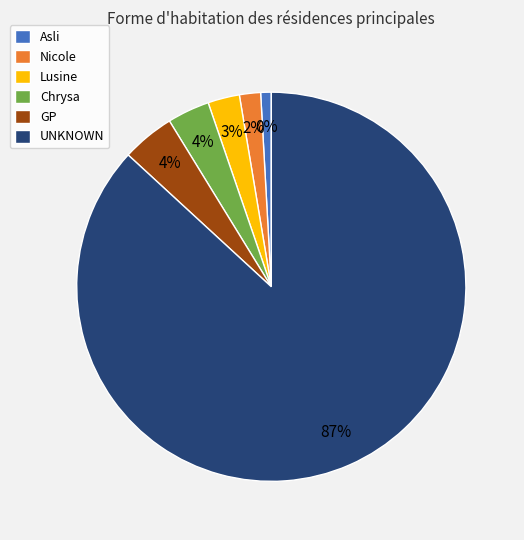

Count the number of slices in the pie.

6